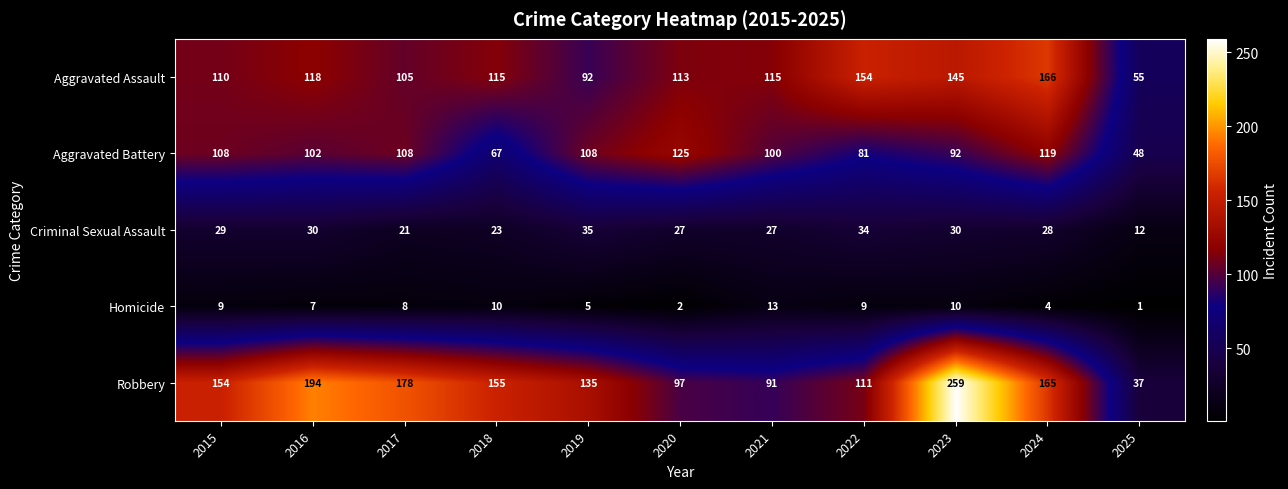

Count the number of categories in the chart.

11